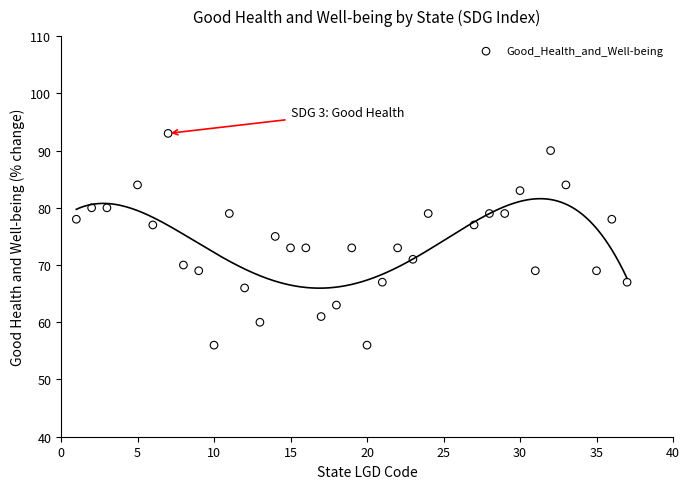

What is the range of X values (max minus min)?

36